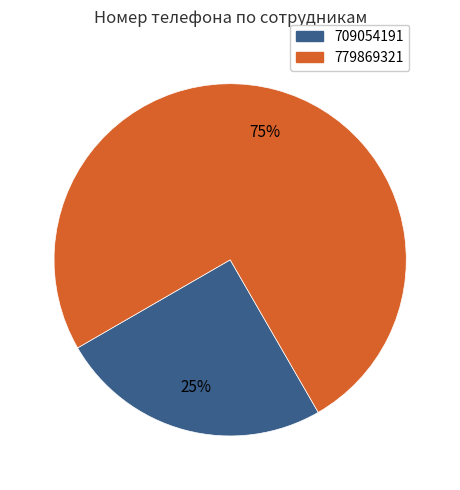

To the nearest percent, what is the average slice percentage?

50%